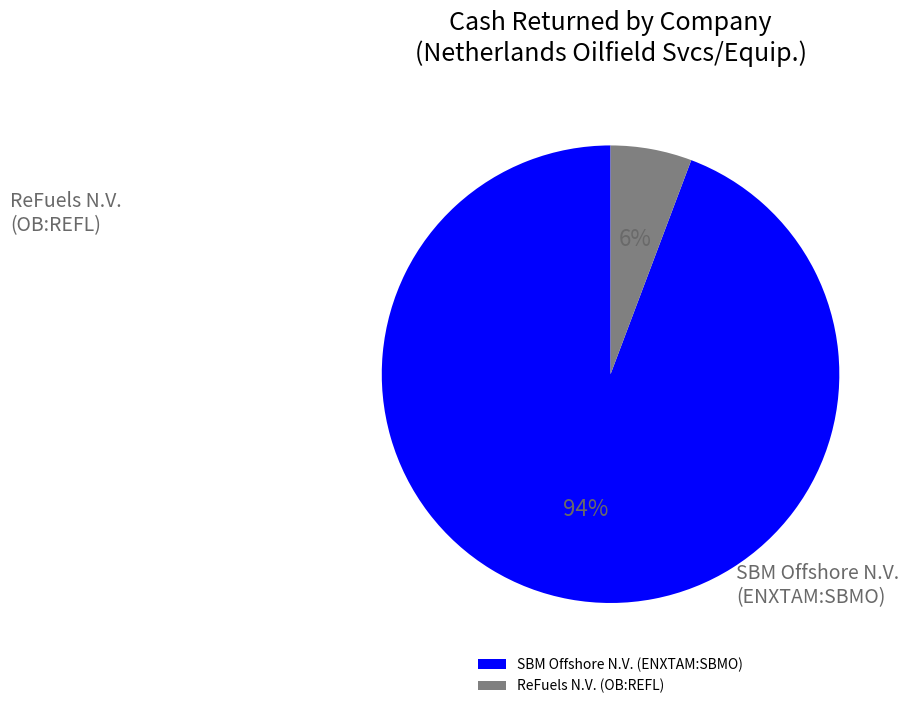

Is SBM Offshore N.V. (ENXTAM:SBMO) the majority of the pie?

Yes